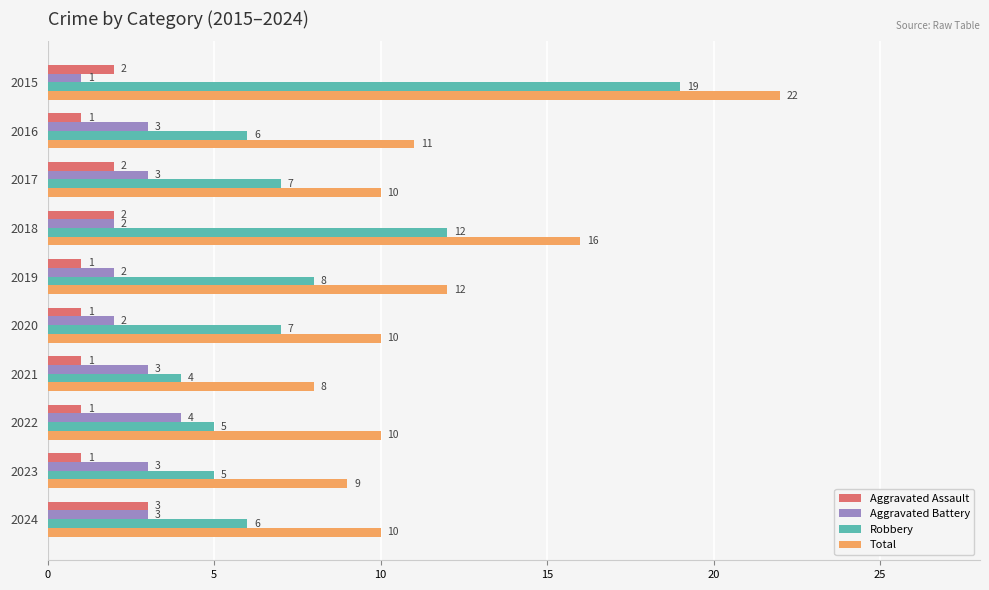

Rank the series by their maximum value, from highest to lowest.

Total, Robbery, Aggravated Battery, Aggravated Assault